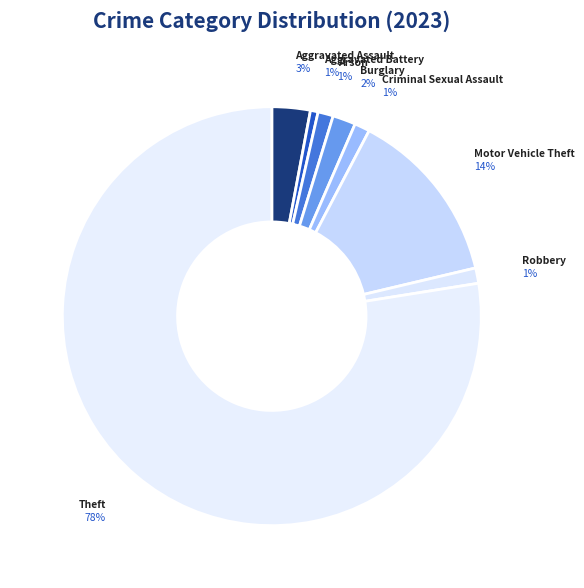

To the nearest percent, what is the combined percentage of Aggravated Assault and Burglary?

5%